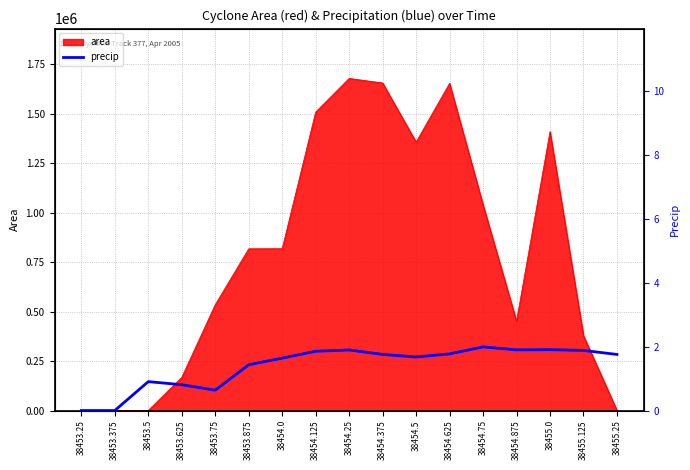

Is it true that the value at 38454.625 is 0.6?

False